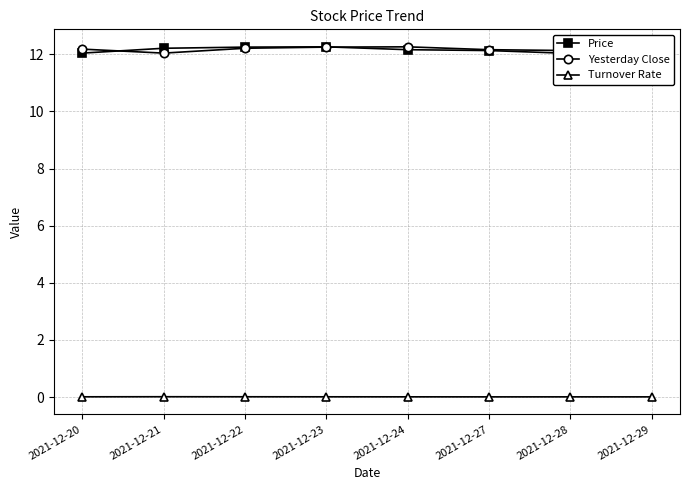

True or false: Price and Turnover Rate intersect in this chart.

False